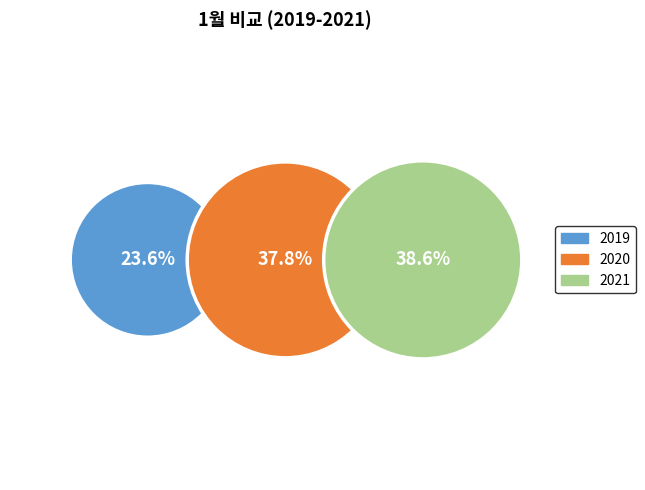

The 2019 slice represents 32% of the pie. True or false?

False